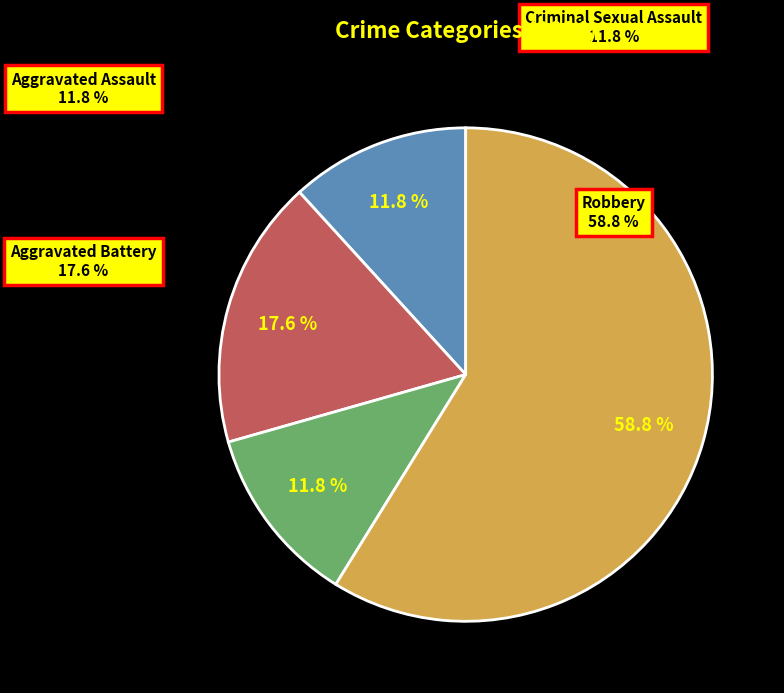

To the nearest percent, what is the difference between the Robbery and Aggravated Battery slice percentages?

41%